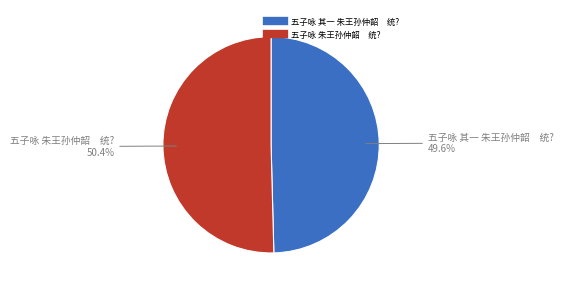

What is the total percentage of 五子咏 朱王孙仲韶 统? and 五子咏 其一 朱王孙仲韶 统??

100.0%